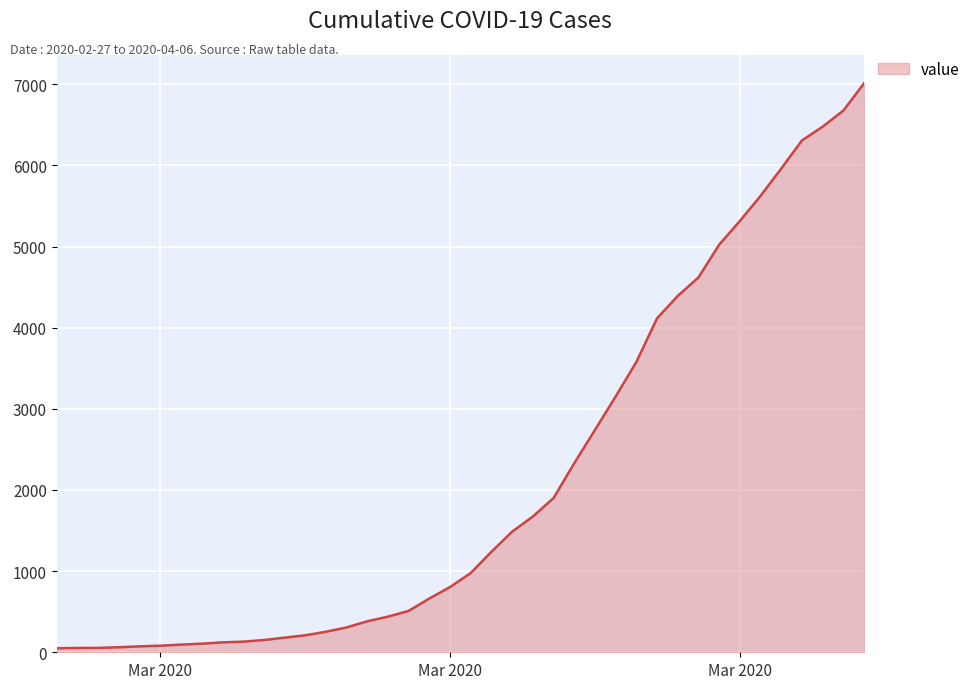

How many lines are shown in the chart?

1